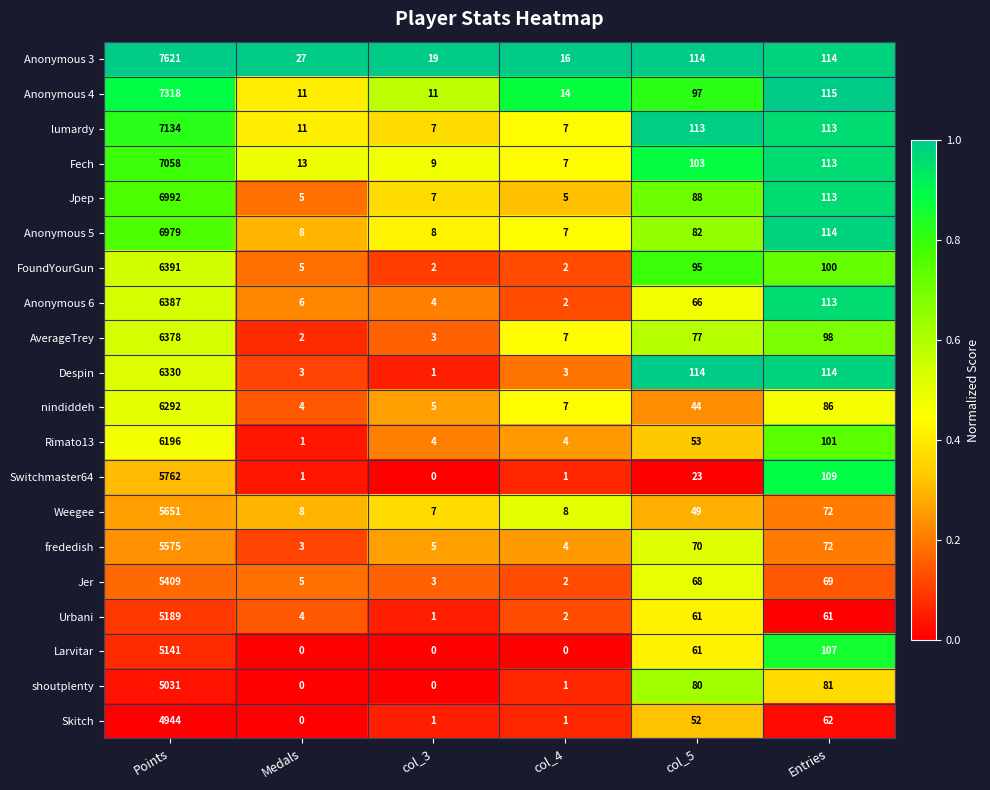

What is the spread (max minus min) of values at Points?

2677